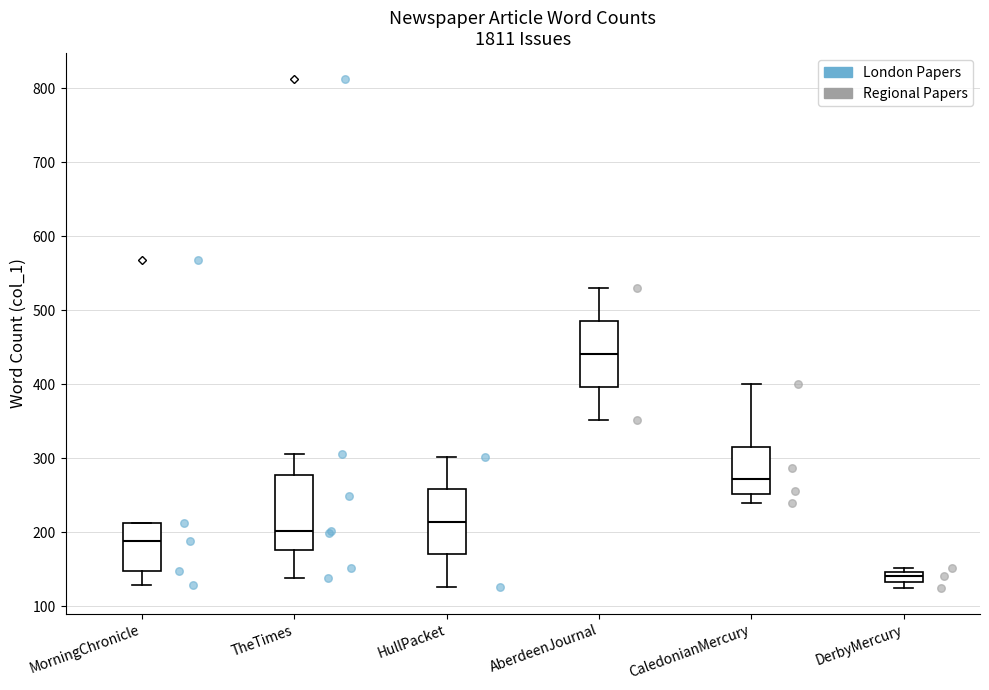

Which box is the tallest, from its lower edge to its upper edge?

TheTimes